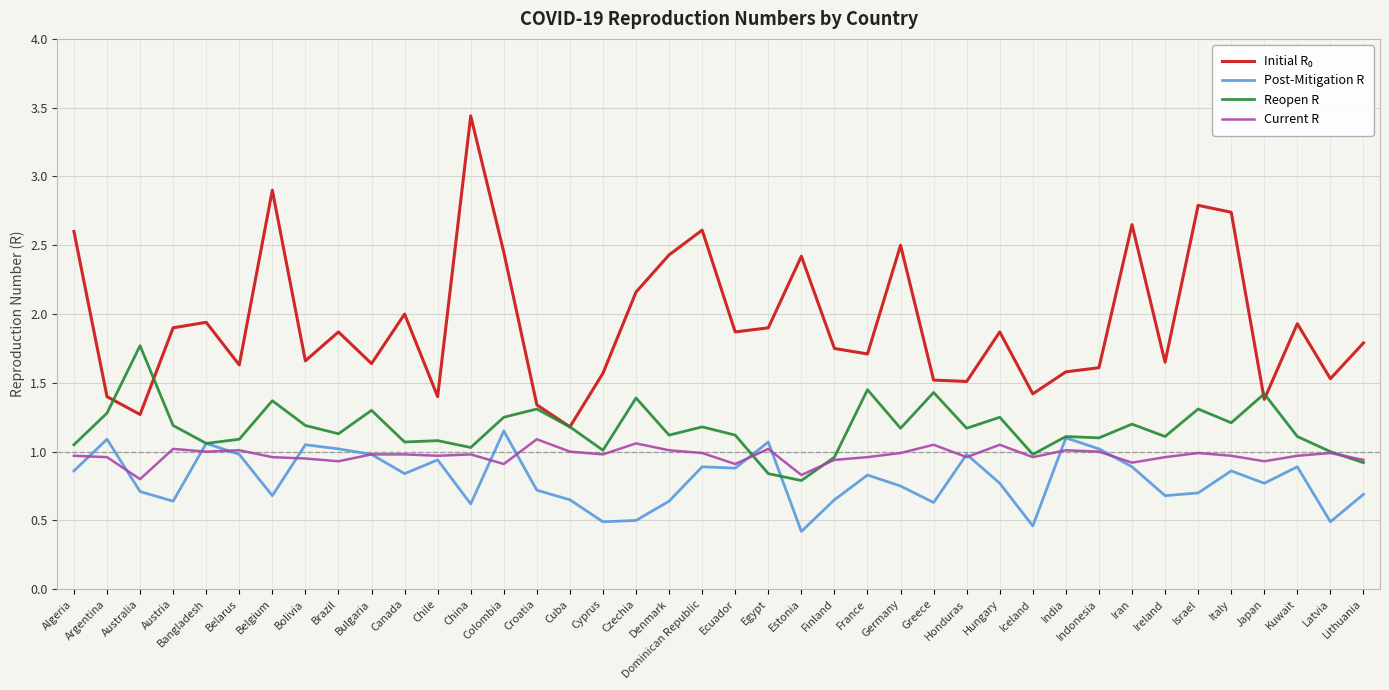

Read the Post-Mitigation R value at Latvia.

0.5